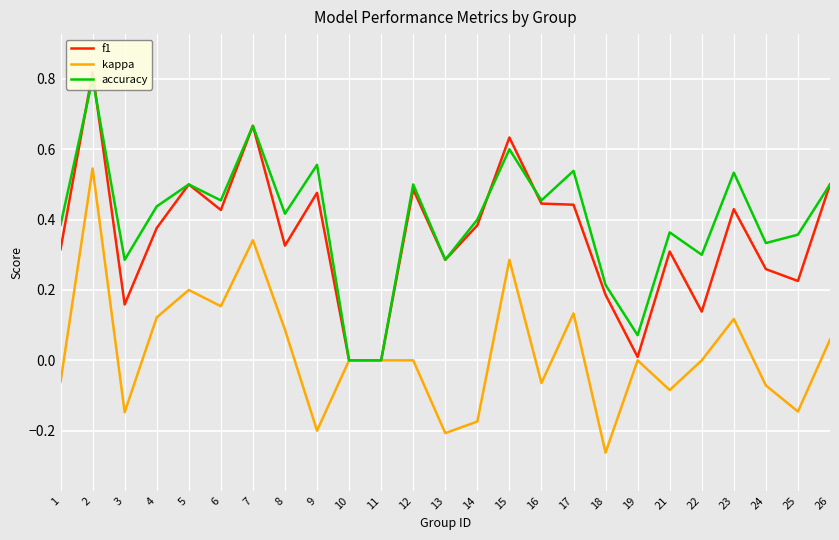

What is the difference between the accuracy values at 25 and 13?

0.1